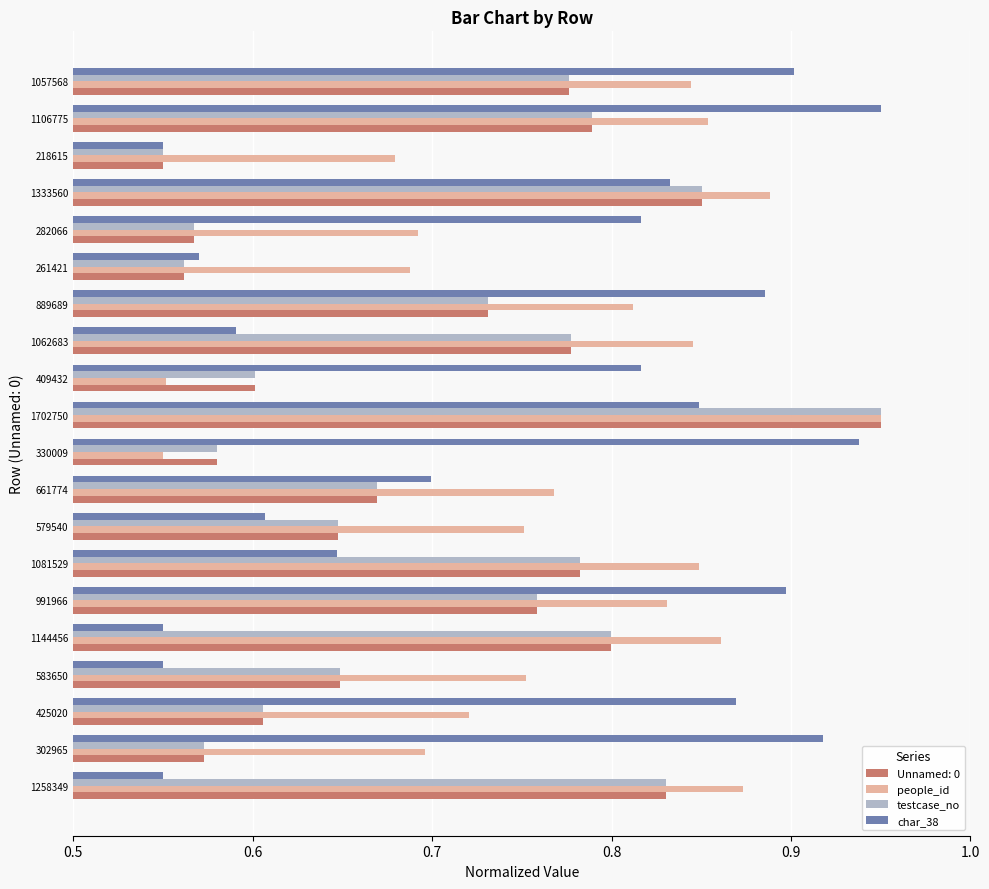

What is the difference between the highest and lowest values at 425020?

0.3